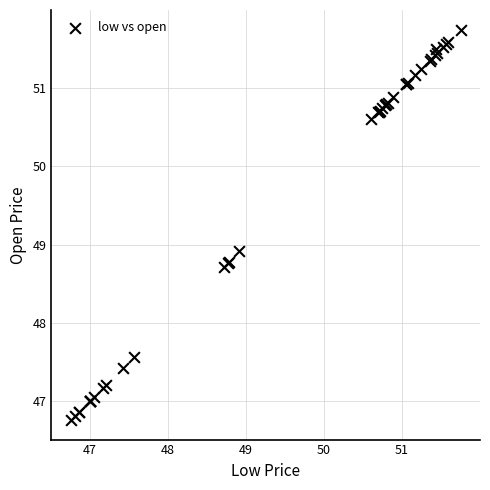

What Y value in the scatter plot is closest to 49?

48.9